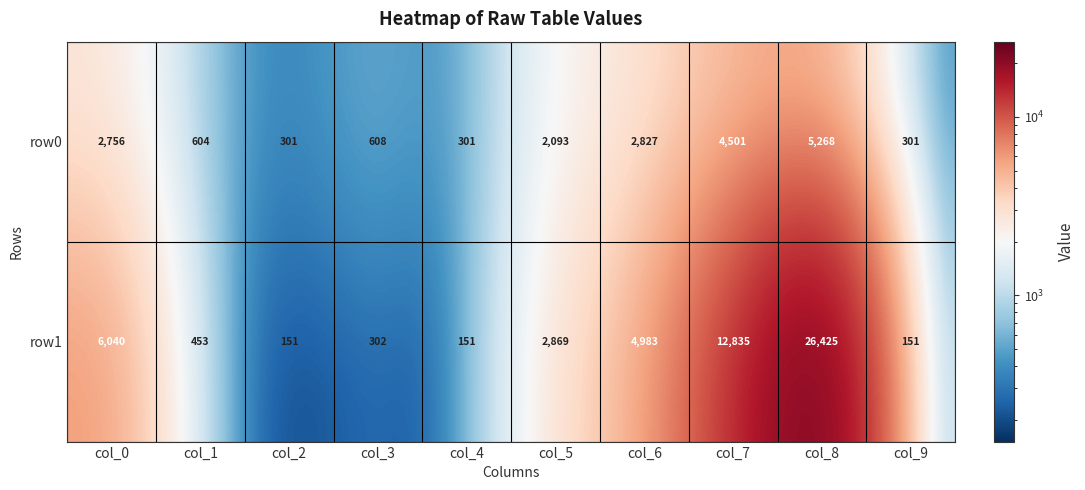

How many series are shown in this chart?

2